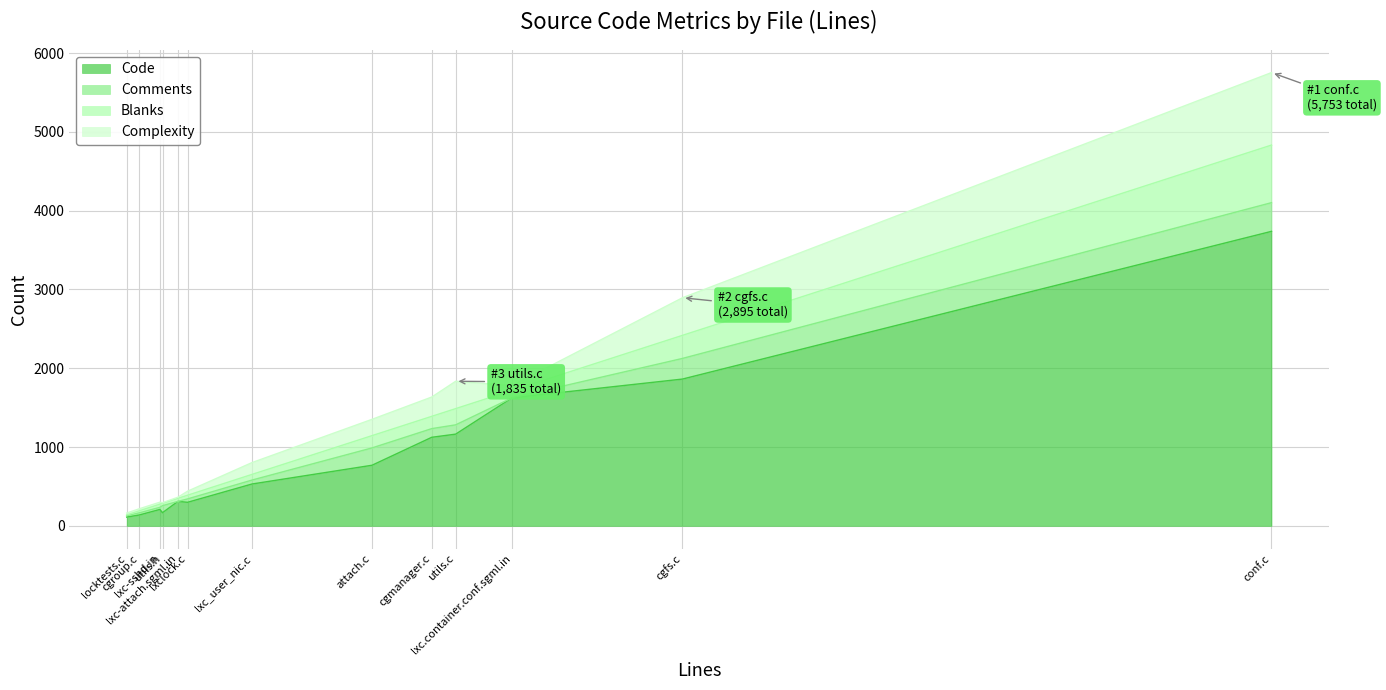

Is it true that Complexity equals 11 at utils.h?

False